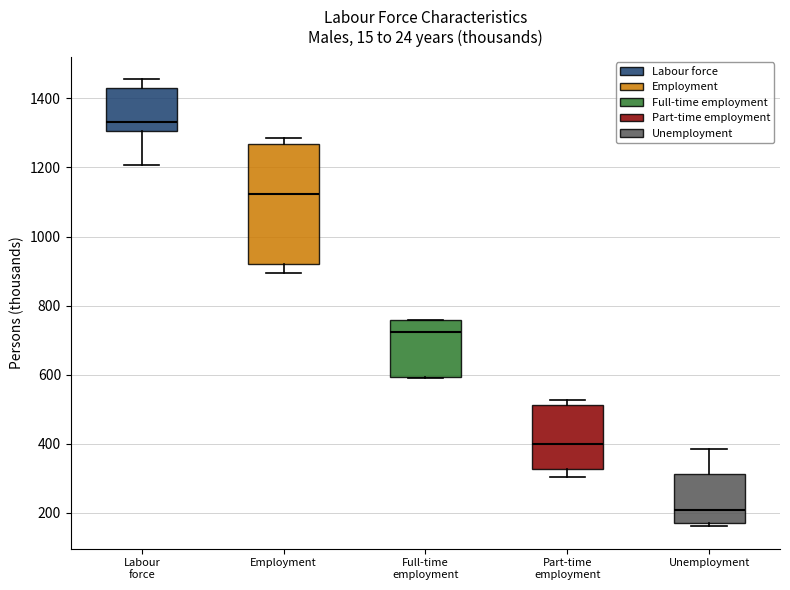

Reading left to right, transcribe this box plot: for each box, give where its median line is, the range the box spans, and where its two whiskers end, as read against the y-axis. The values are not printed on the chart, so give them approximately, as read against the axis.

Labour force: median 1340, box 1300 to 1420, whiskers 1200 to 1460
Employment: median 1120, box 920 to 1260, whiskers 900 to 1280
Full-time employment: median 720, box 600 to 760, whiskers 600 to 760
Part-time employment: median 400, box 320 to 520, whiskers 300 to 520 (just above the box's upper edge)
Unemployment: median 200, box 160 to 320, whiskers 160 (just below the box's lower edge) to 380